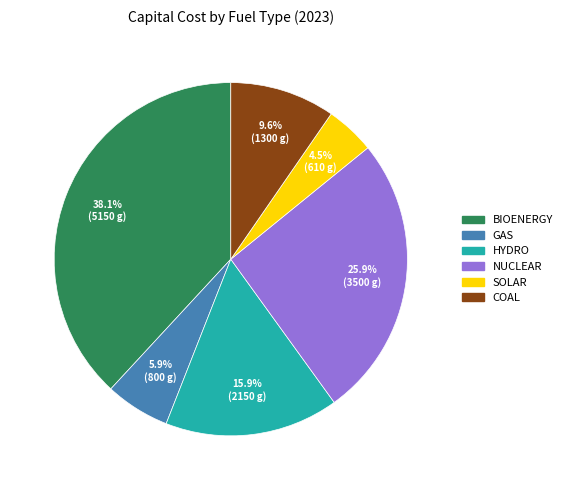

Is there a majority slice in this chart?

No